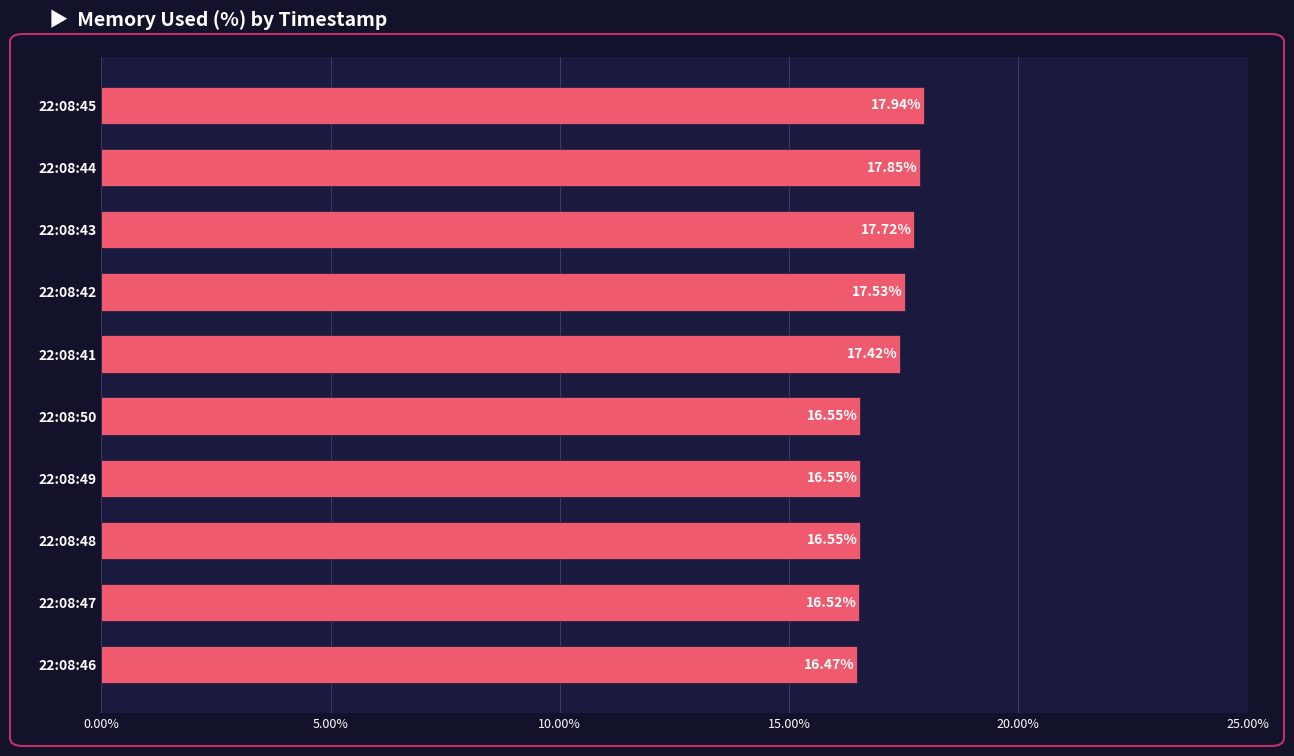

What is the difference between the maximum and second lowest values?

1.4